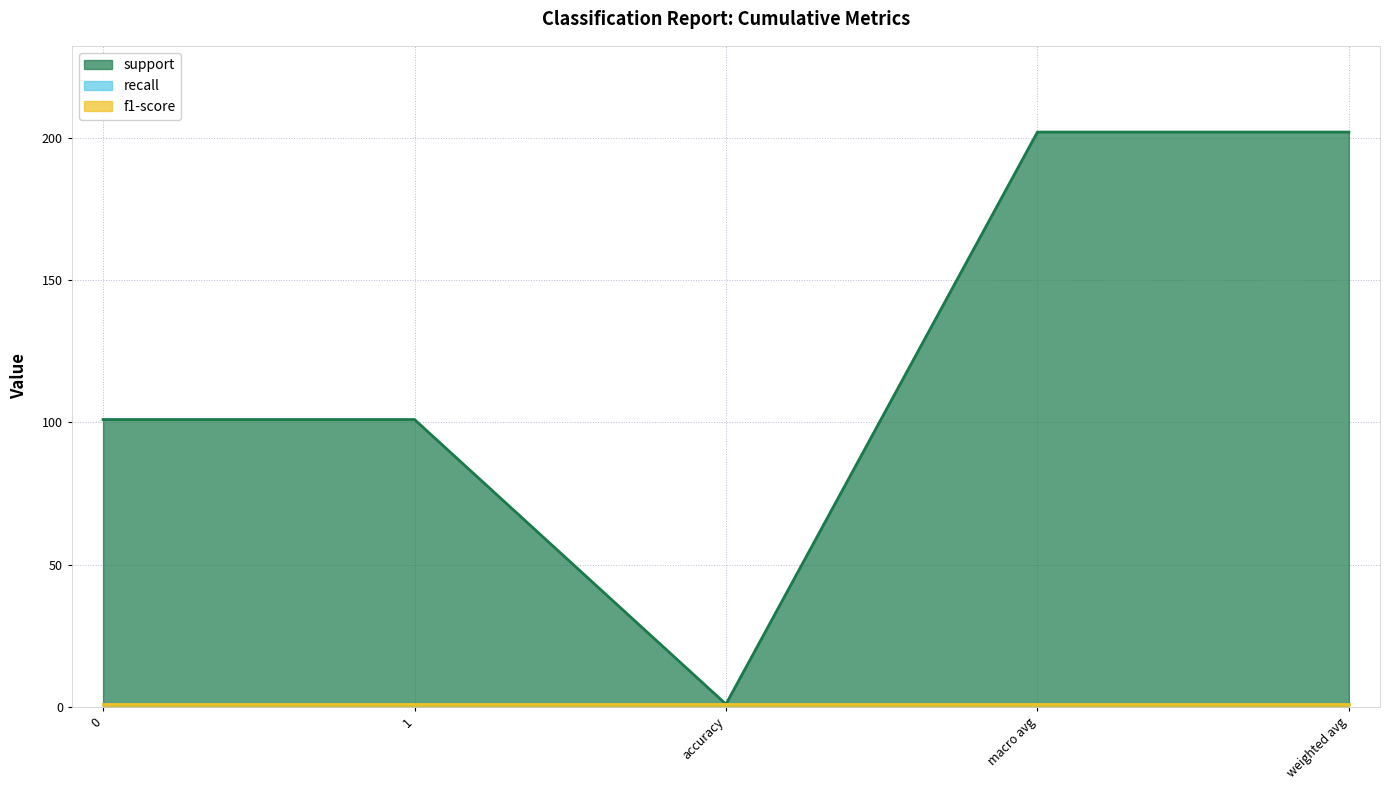

True or false: f1-score and support intersect in this chart.

False